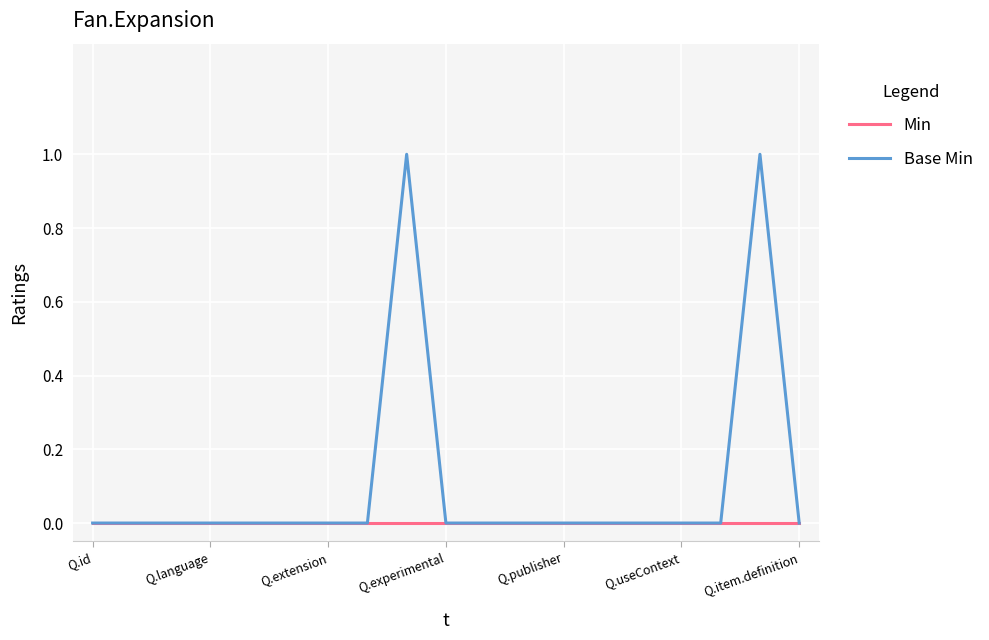

Which series has the largest range (max minus min)?

Base Min